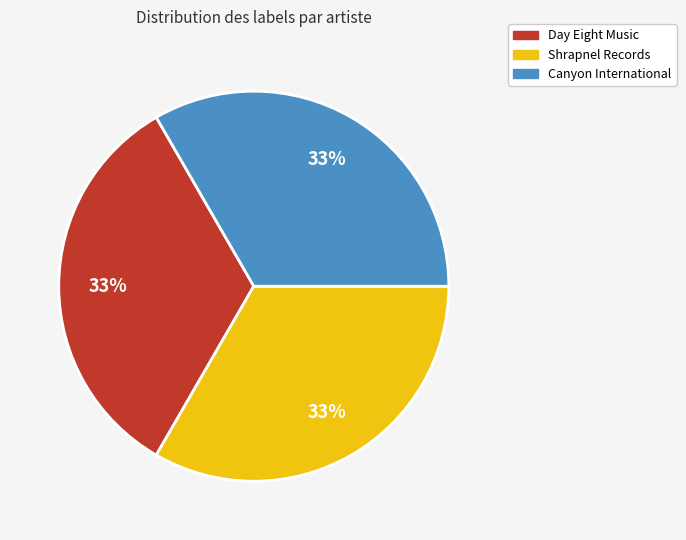

To the nearest percent, what is the average slice percentage?

33%